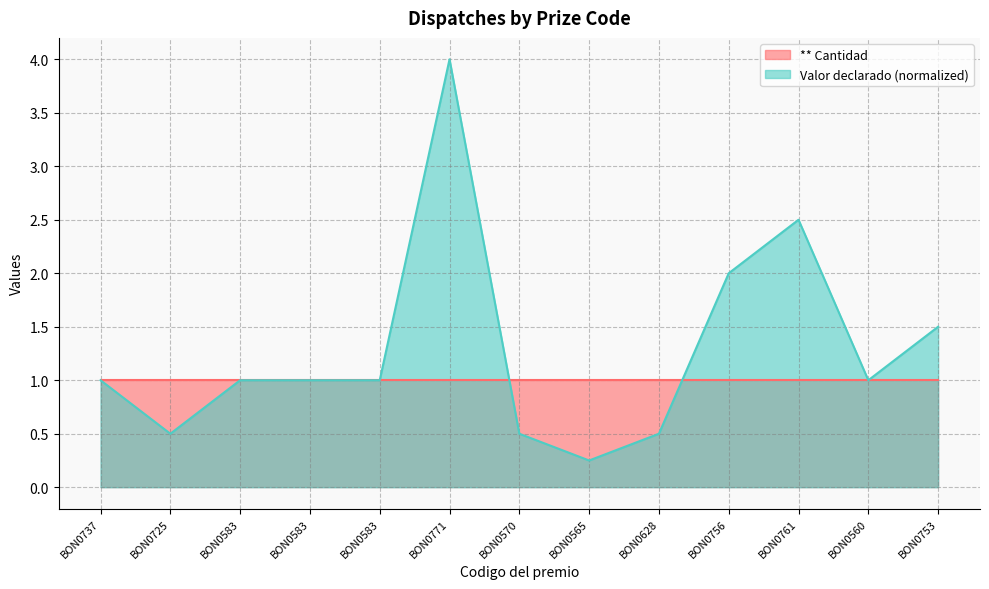

How many data points does each series have?

13